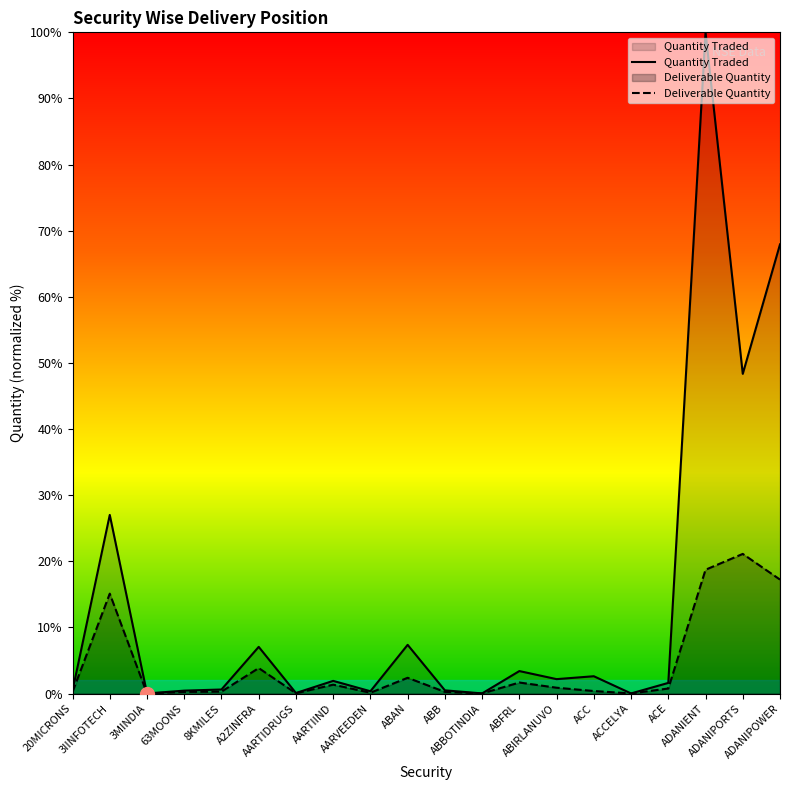

Which category has the highest value in the Deliverable Quantity series?

ADANIPORTS